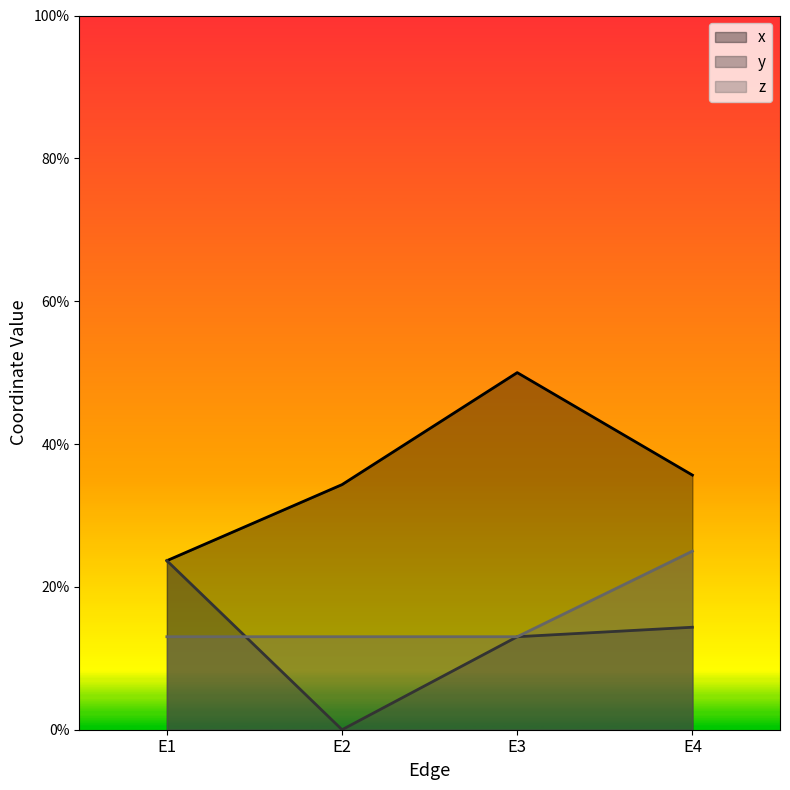

What is the spread (max minus min) of values at E4?

0.2